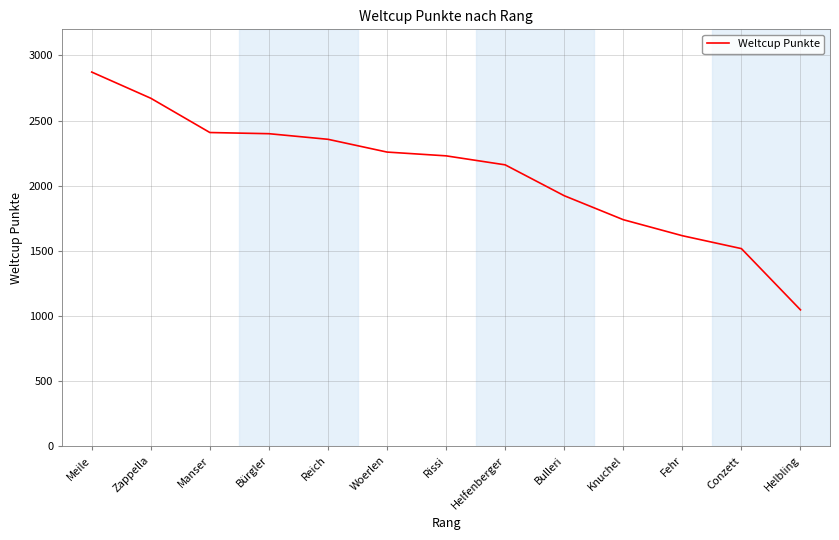

What is the ratio of the value at Helfenberger to the value at Bürgler?

0.9